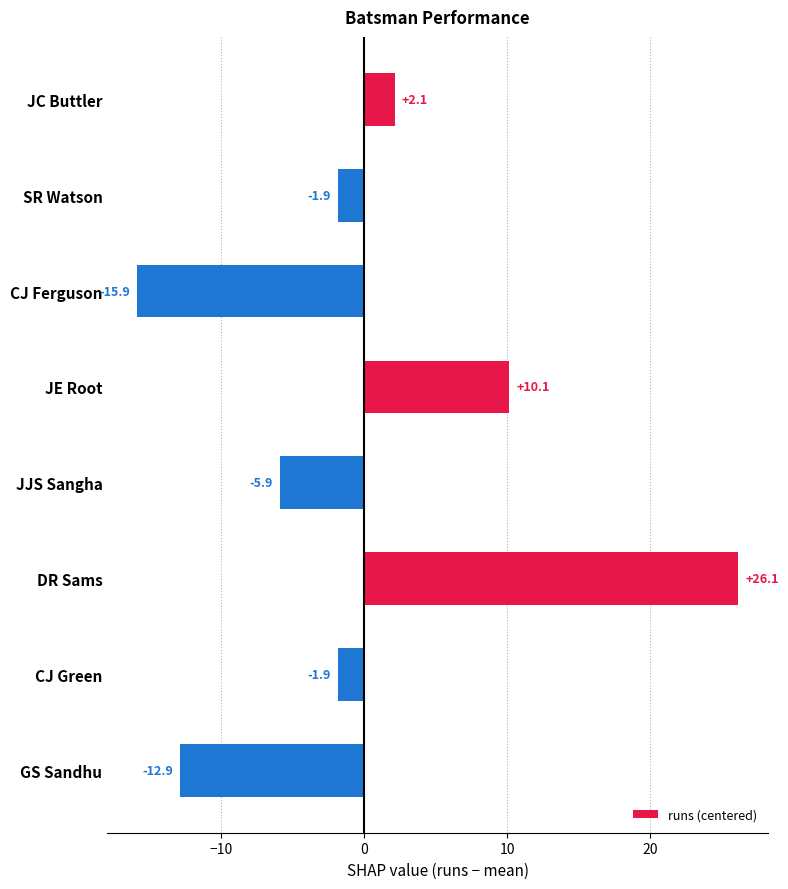

True or false: the data shows 10.1 at JE Root.

True